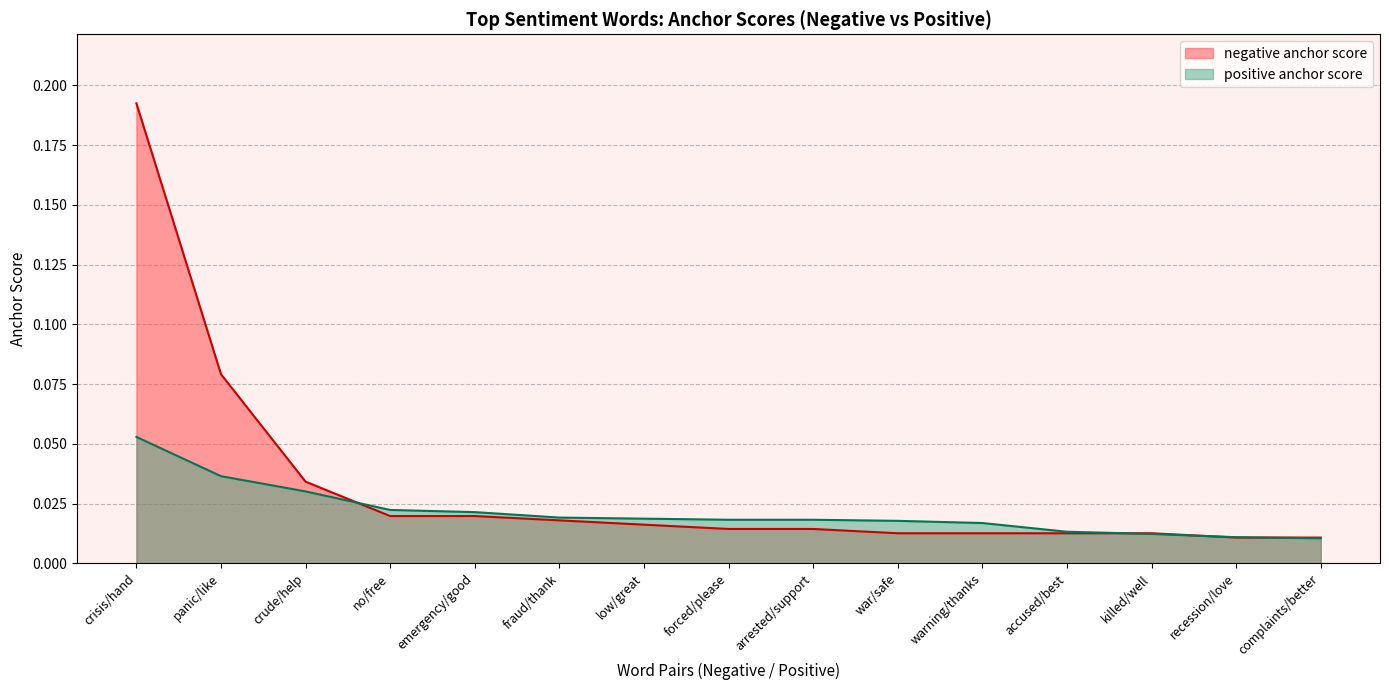

List the series in order of their peak value, highest first.

negative anchor score, positive anchor score